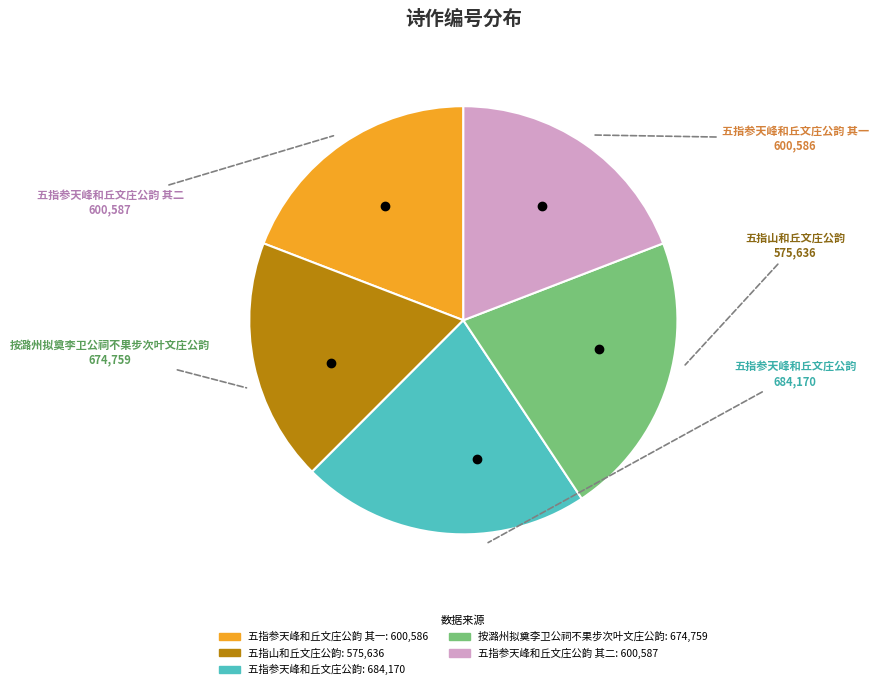

Does any single category account for the majority?

No